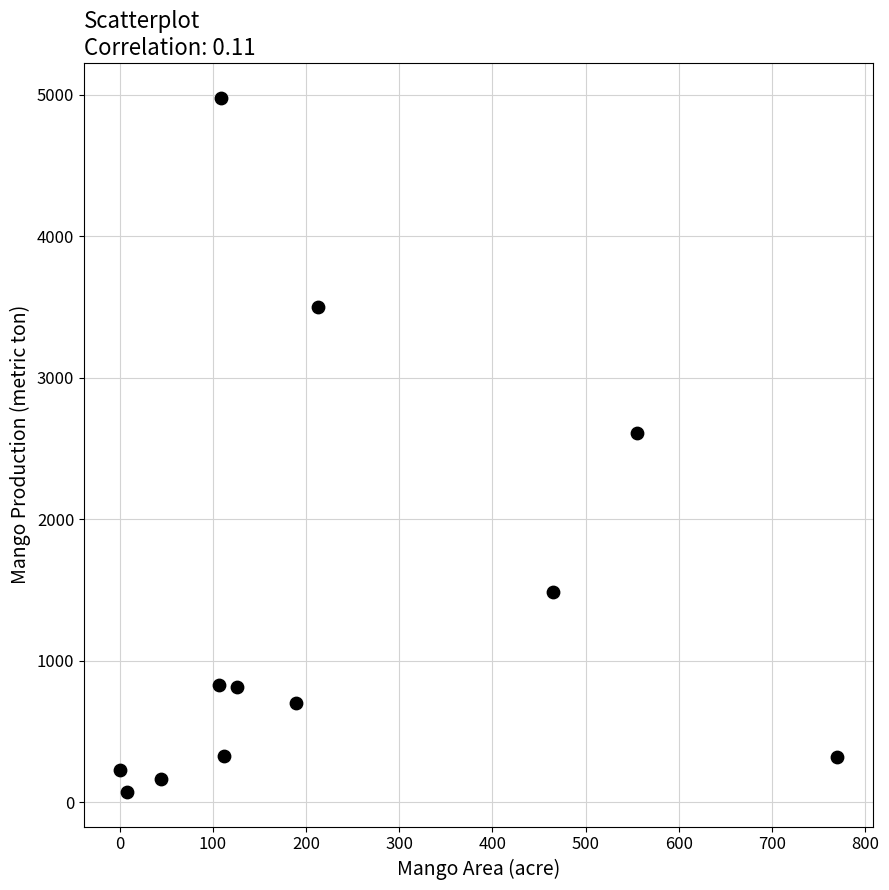

What Y value in the scatter plot is closest to 2526?

2610